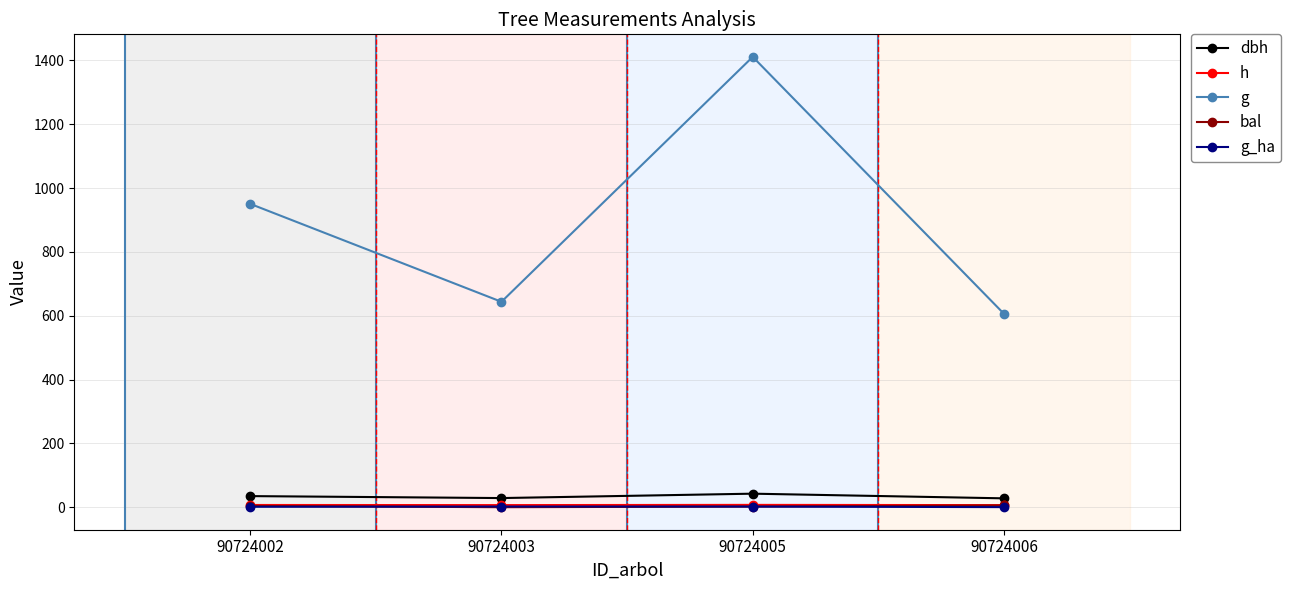

True or false: dbh has a value of 34.8 at 90724002.

True